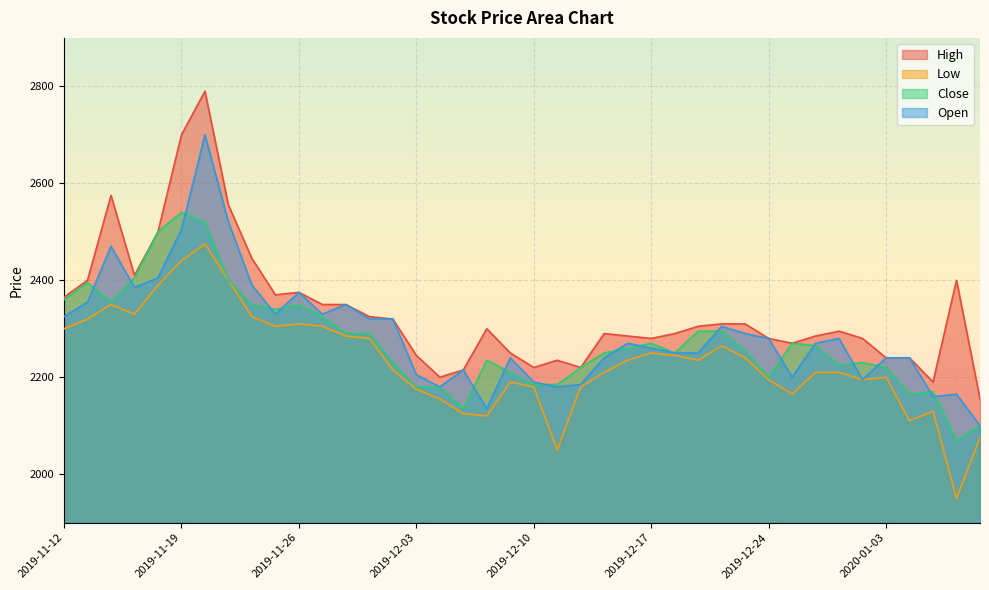

At how many categories does at least one series exceed 2740?

1